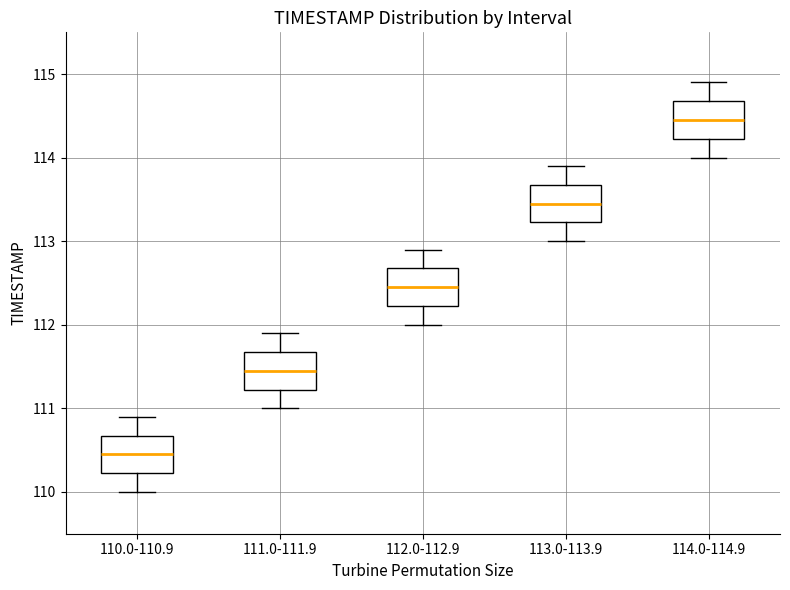

Reading left to right, transcribe this box plot: for each box, give where its median line is, the range the box spans, and where its two whiskers end, as read against the y-axis. The values are not printed on the chart, so give them approximately, as read against the axis.

110.0-110.9: median 110.5, box 110.2 to 110.7, whiskers 110.0 to 110.9
111.0-111.9: median 111.5, box 111.2 to 111.7, whiskers 111.0 to 111.9
112.0-112.9: median 112.5, box 112.2 to 112.7, whiskers 112.0 to 112.9
113.0-113.9: median 113.5, box 113.2 to 113.7, whiskers 113.0 to 113.9
114.0-114.9: median 114.5, box 114.2 to 114.7, whiskers 114.0 to 114.9